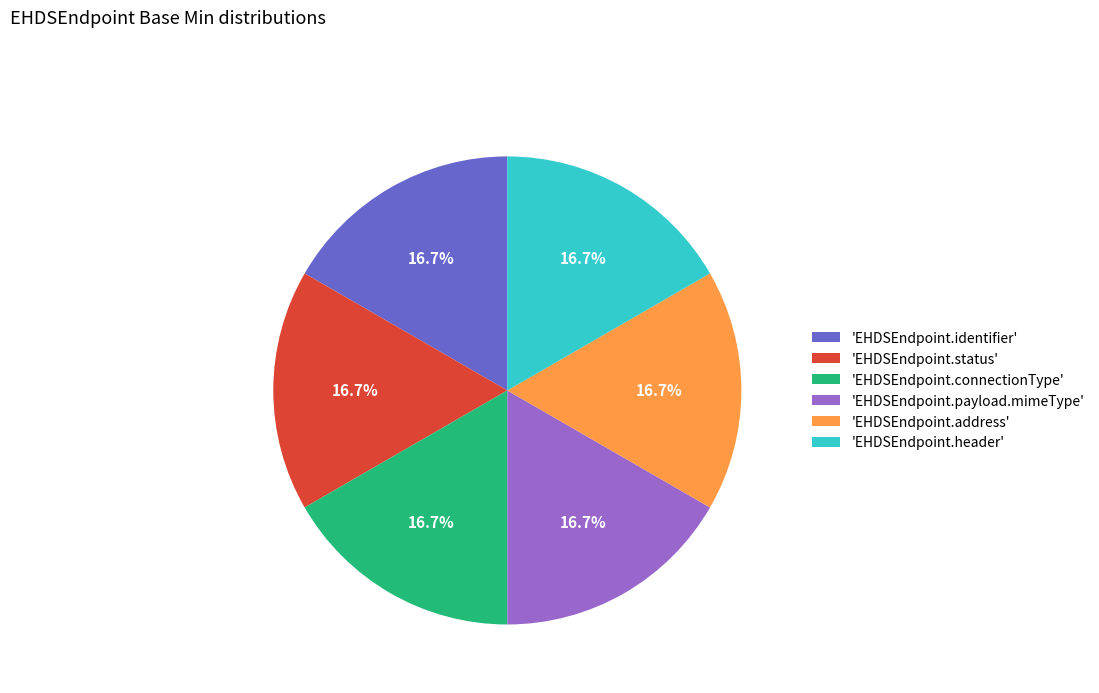

What percentage is NOT represented by 'EHDSEndpoint.identifier'?

83.3%